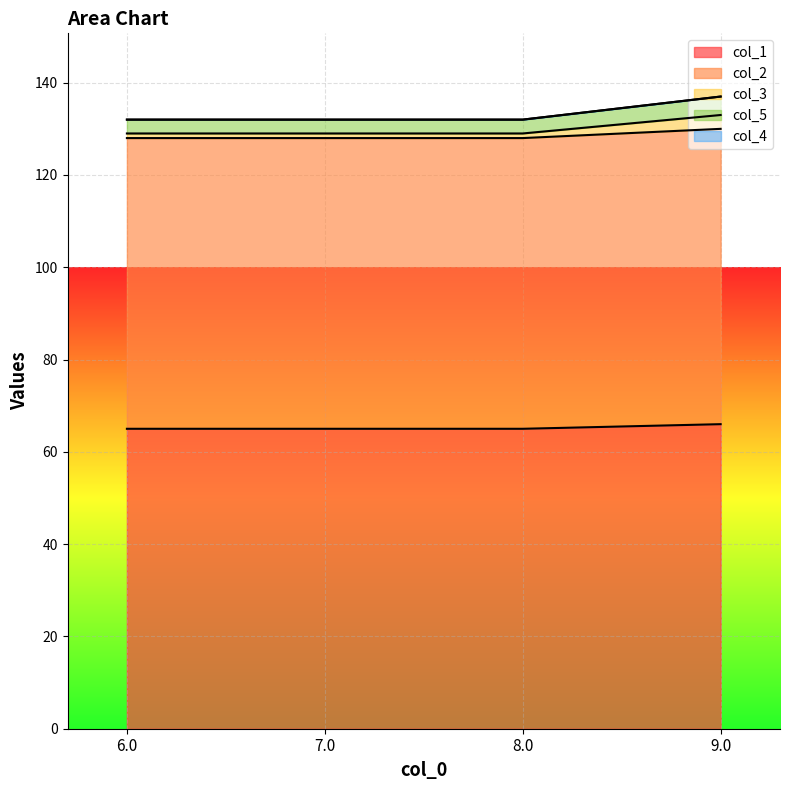

Rank the categories by col_3 value from lowest to highest.

6.0, 7.0, 8.0, 9.0